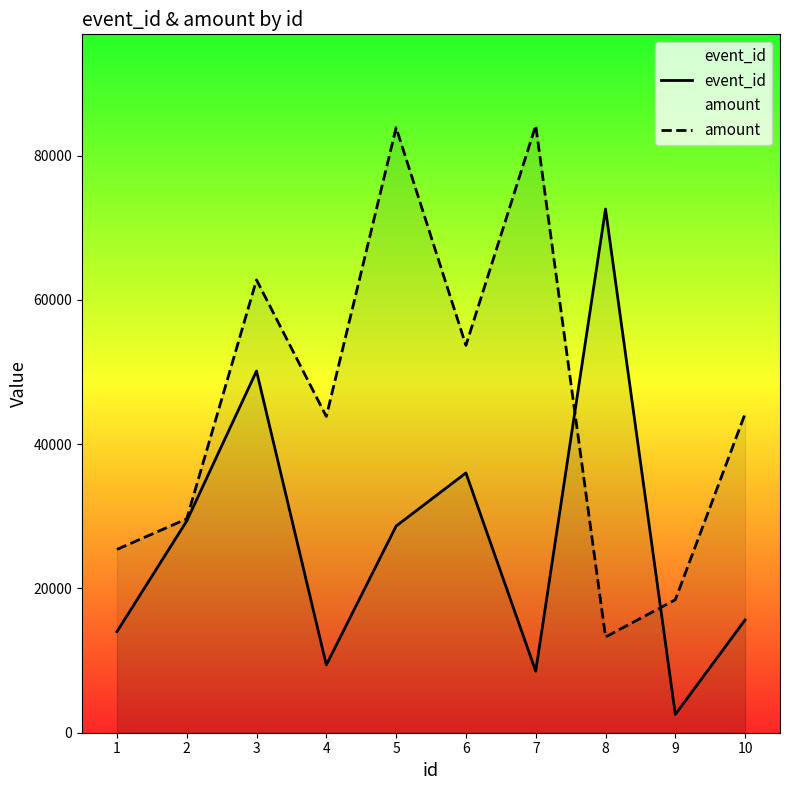

Is it true that amount equals 16020 at 1?

False